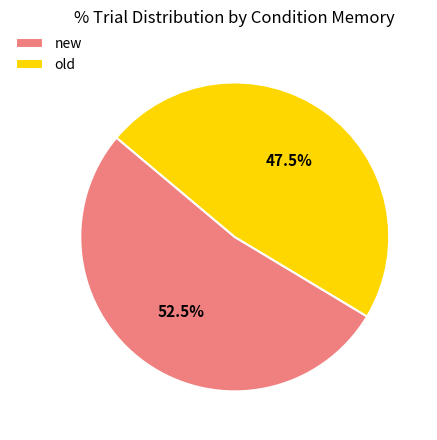

Which slice is the largest?

new